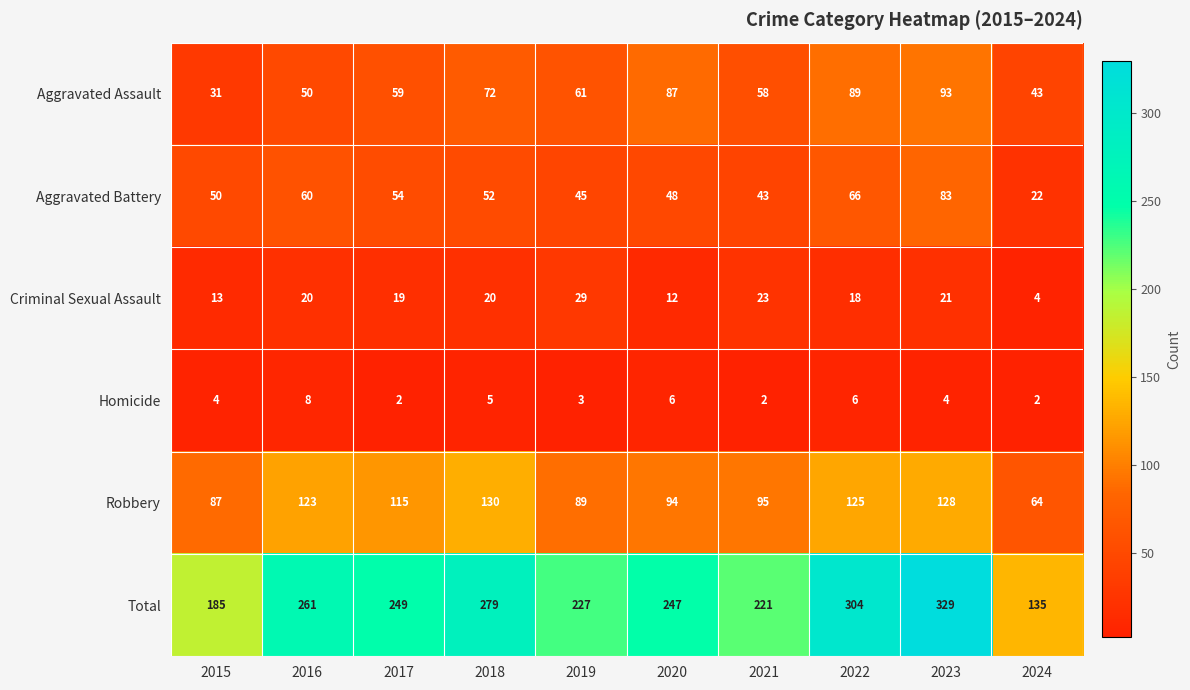

At which label is Aggravated Battery closest to 52?

2018